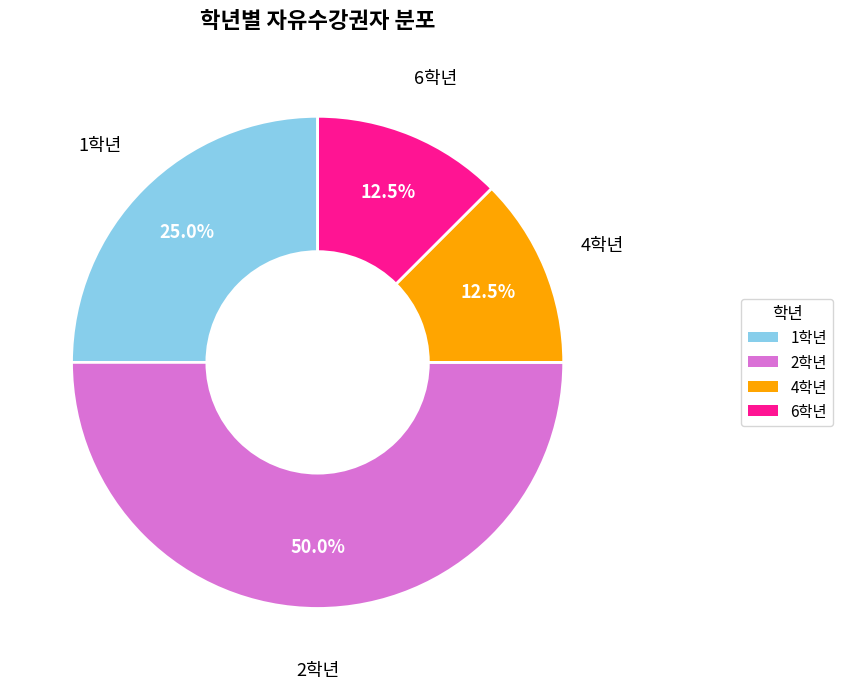

Which slice is the largest?

2학년